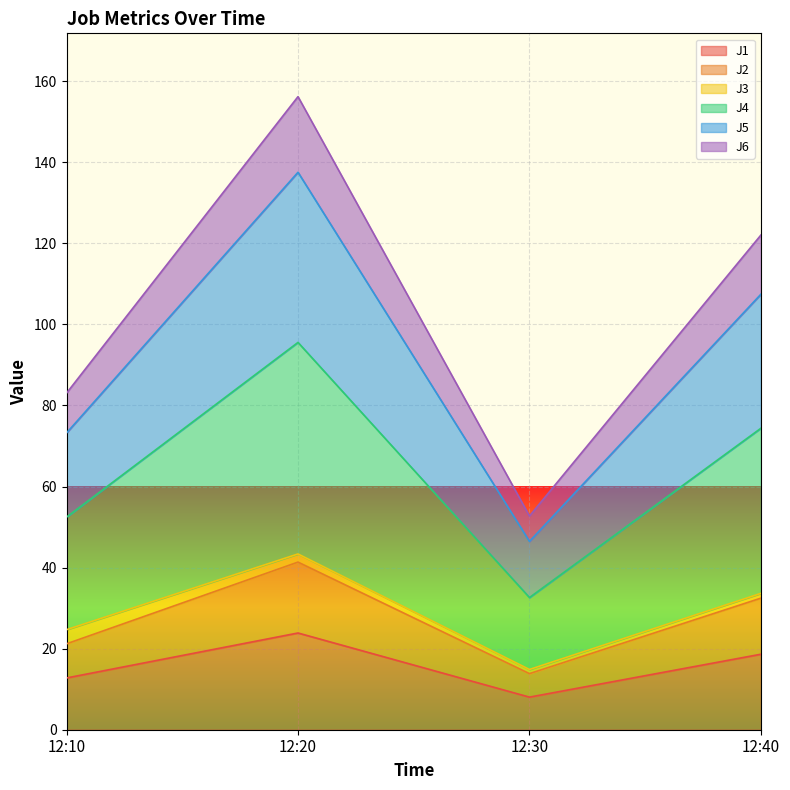

True or false: J2 and J1 intersect in this chart.

False